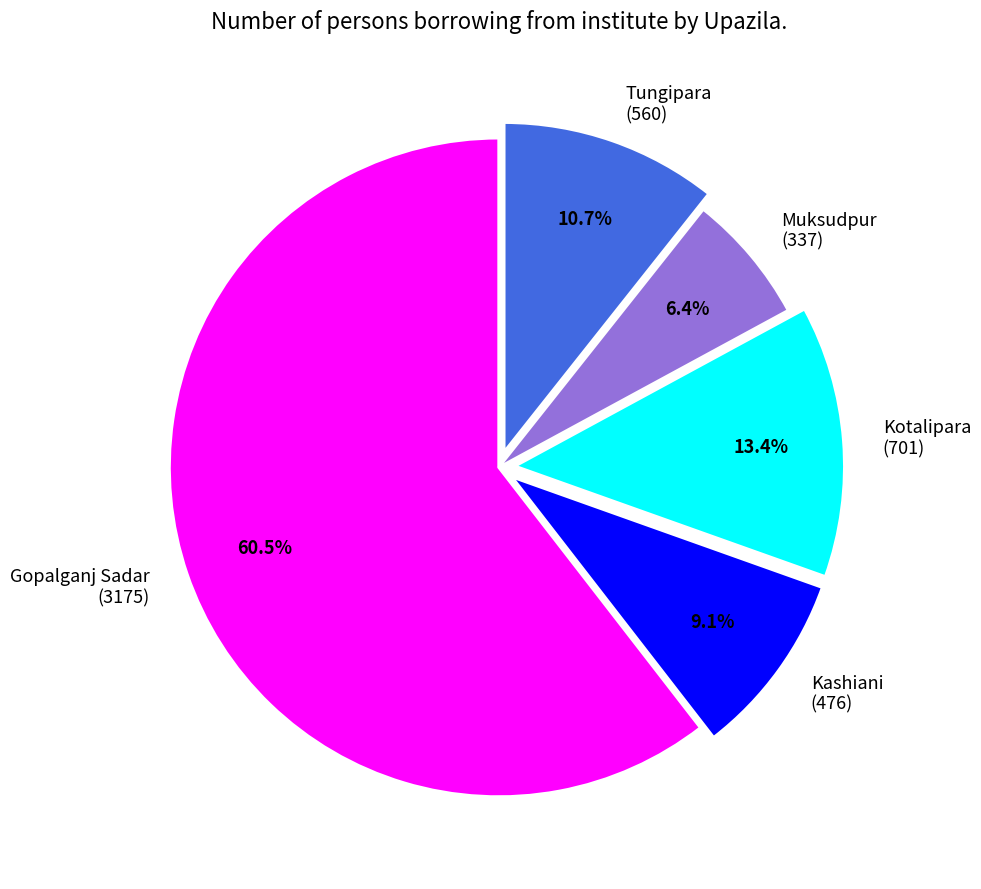

Does any single category account for the majority?

Yes